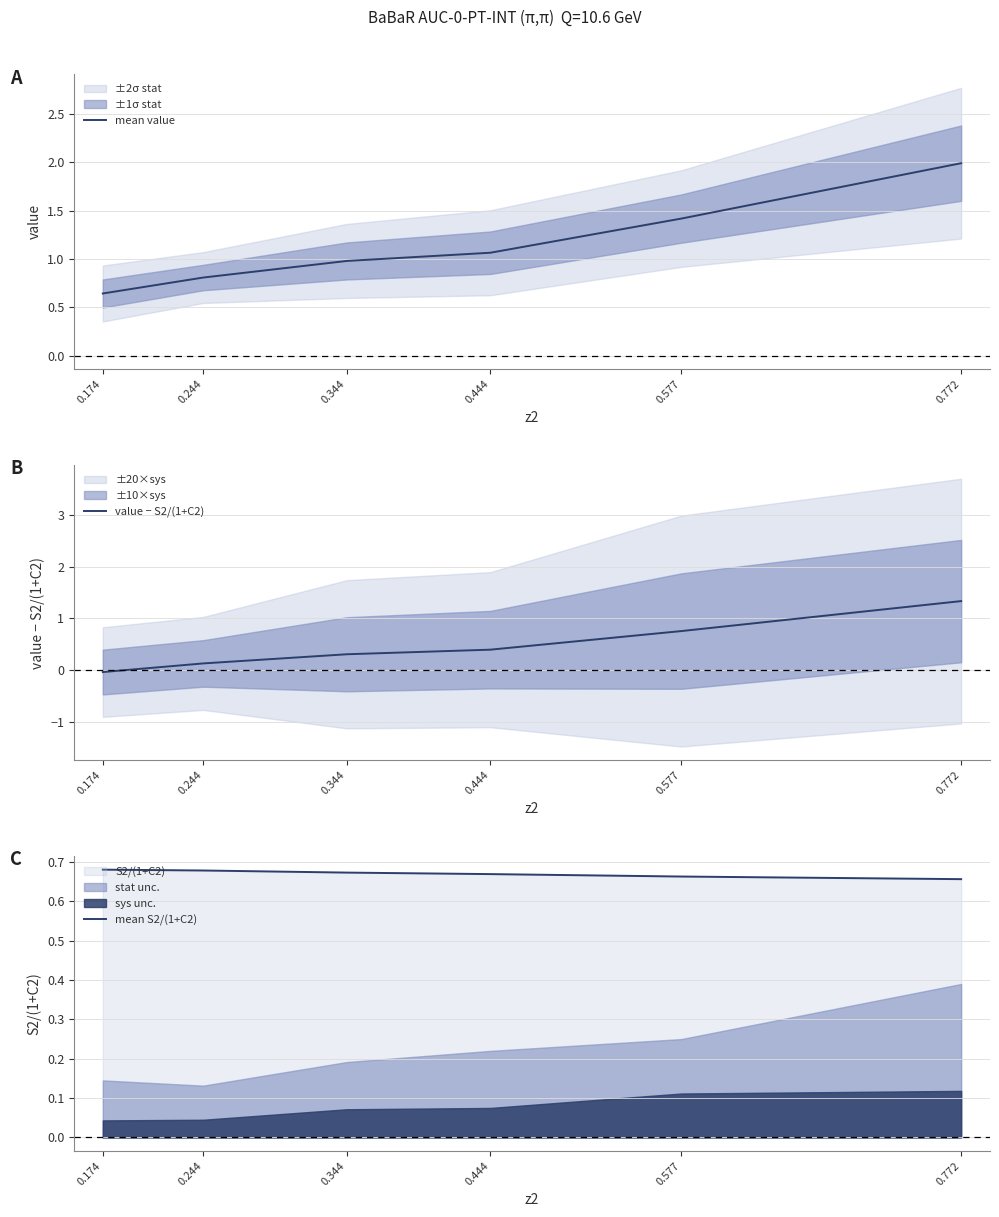

Rank the series by their average value, from lowest to highest.

value − S2/(1+C2), mean S2/(1+C2), mean value